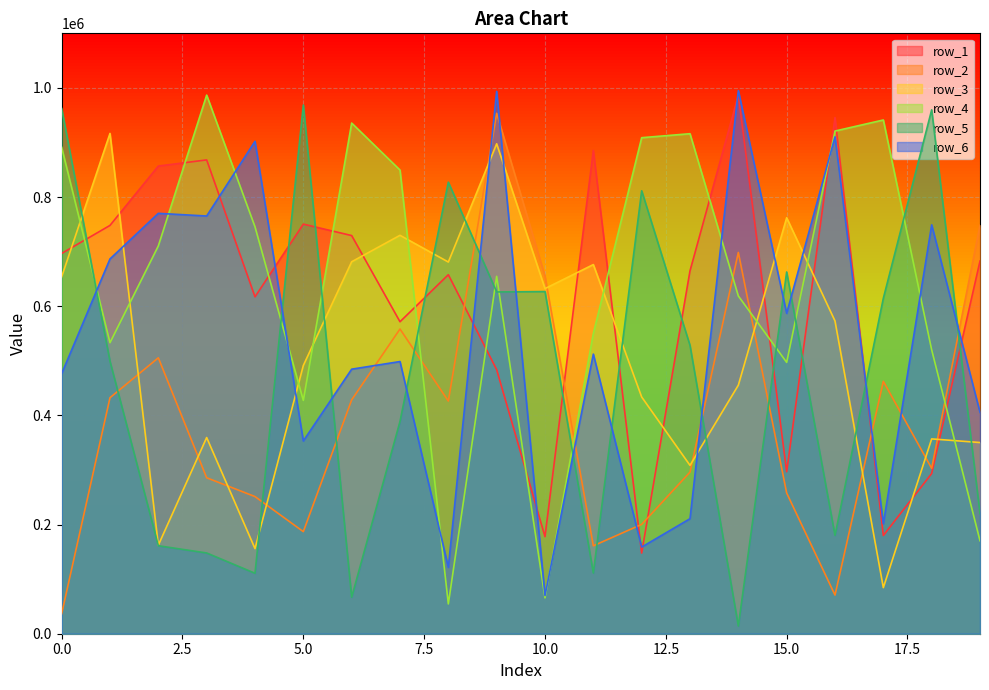

Is it true that row_3 equals 516418 at 1?

False